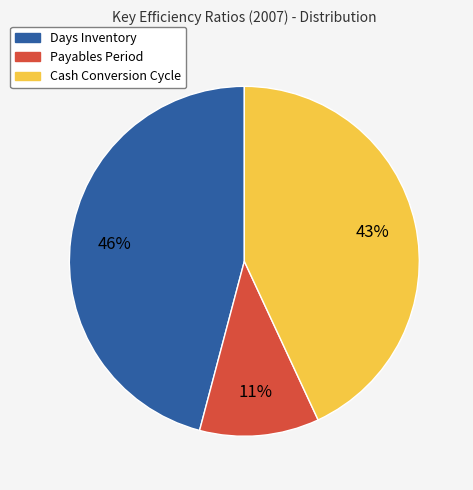

Combined, do Cash Conversion Cycle and Payables Period account for over 50%?

Yes